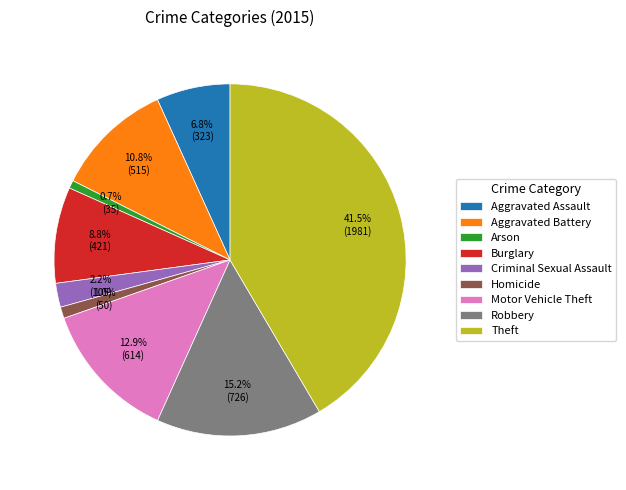

What percentage do Aggravated Assault and Criminal Sexual Assault together represent?

9.0%